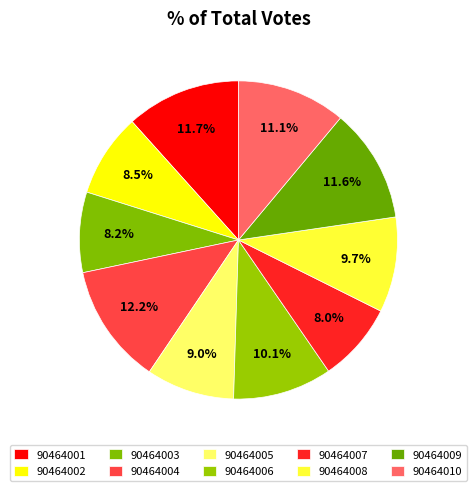

How many slices are in this pie chart?

10